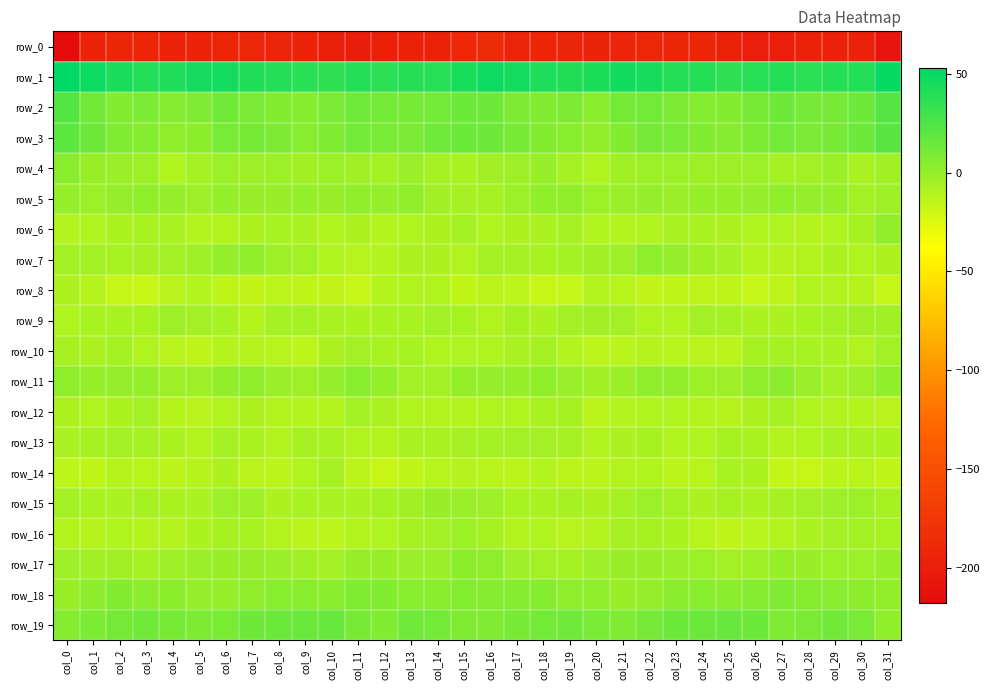

What is the smallest value displayed?

-217.9